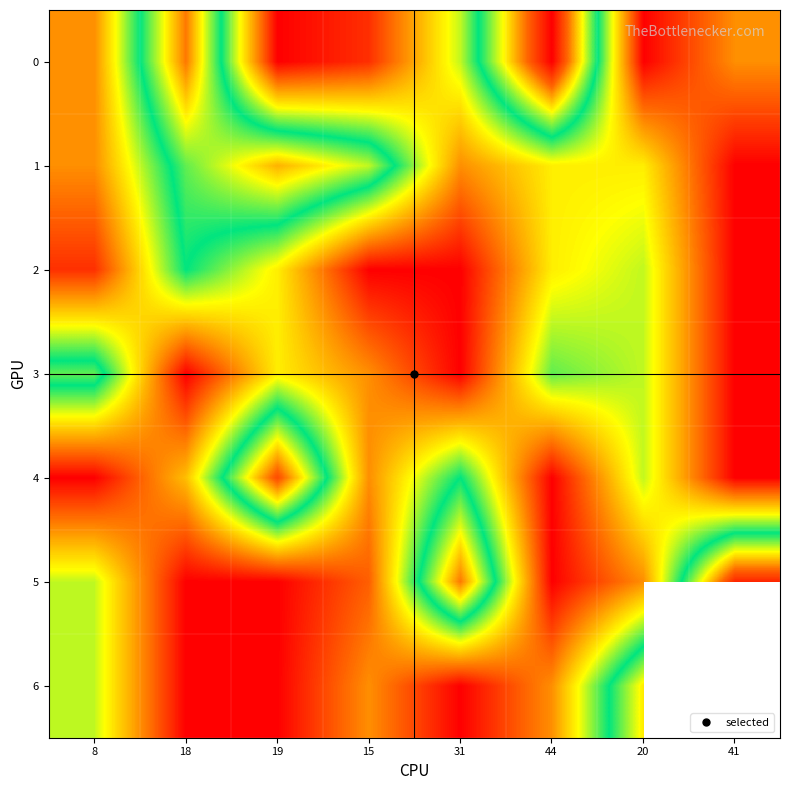

Is it true that 4 equals 12.7 at 31?

False